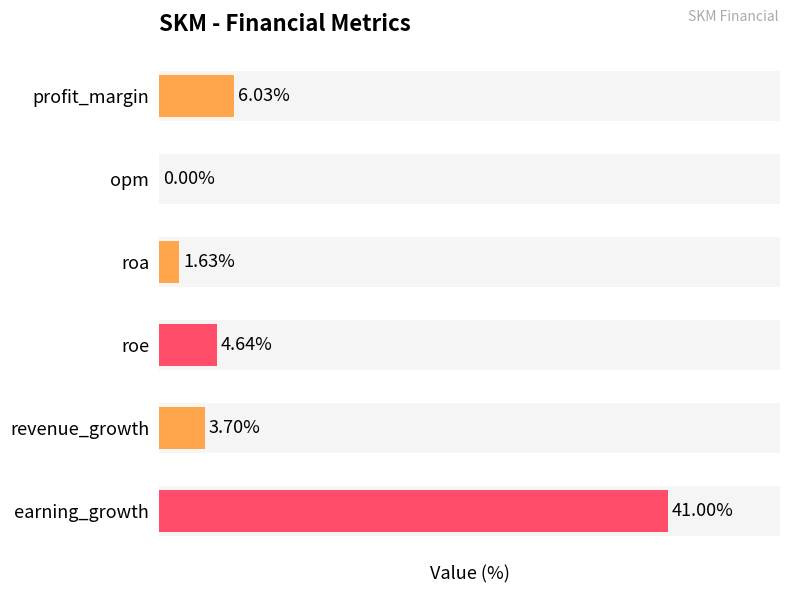

Which has a higher value, roa or earning_growth?

earning_growth